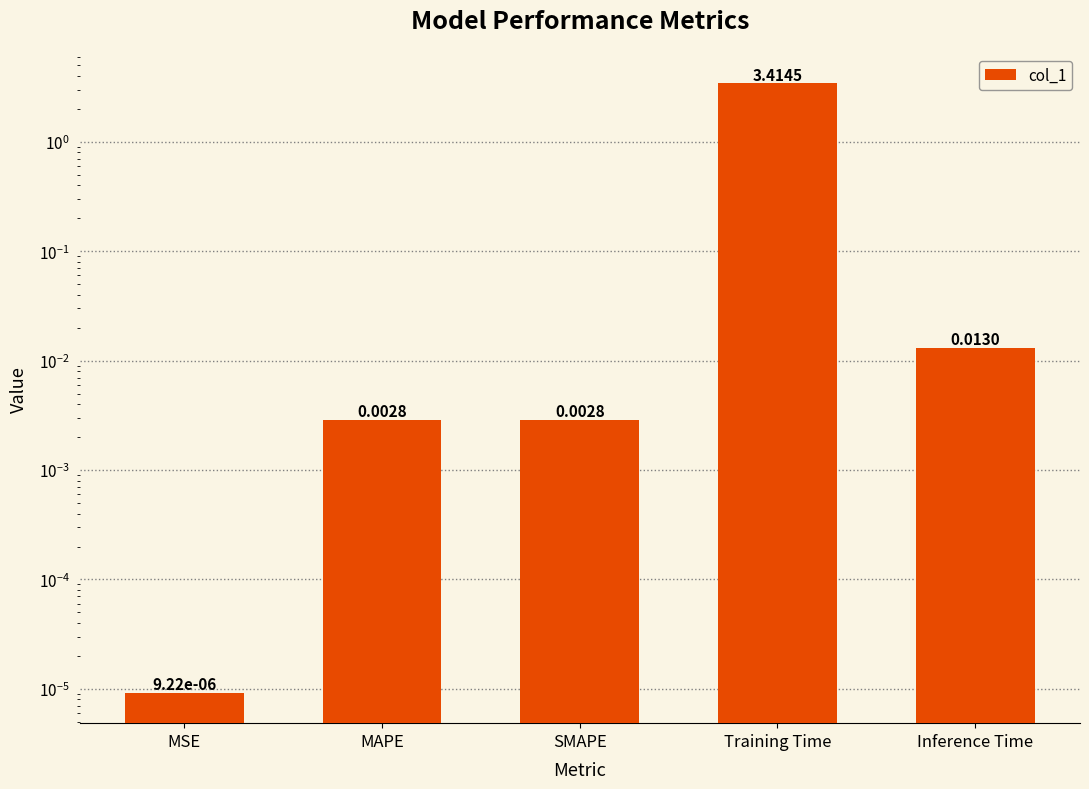

What position from the right is Inference Time?

1